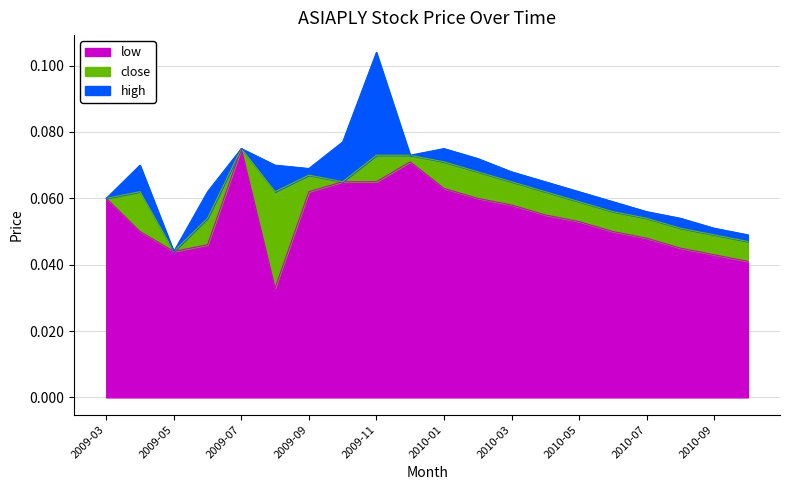

Rank the series at 2010-07 from highest to lowest value.

high, close, low